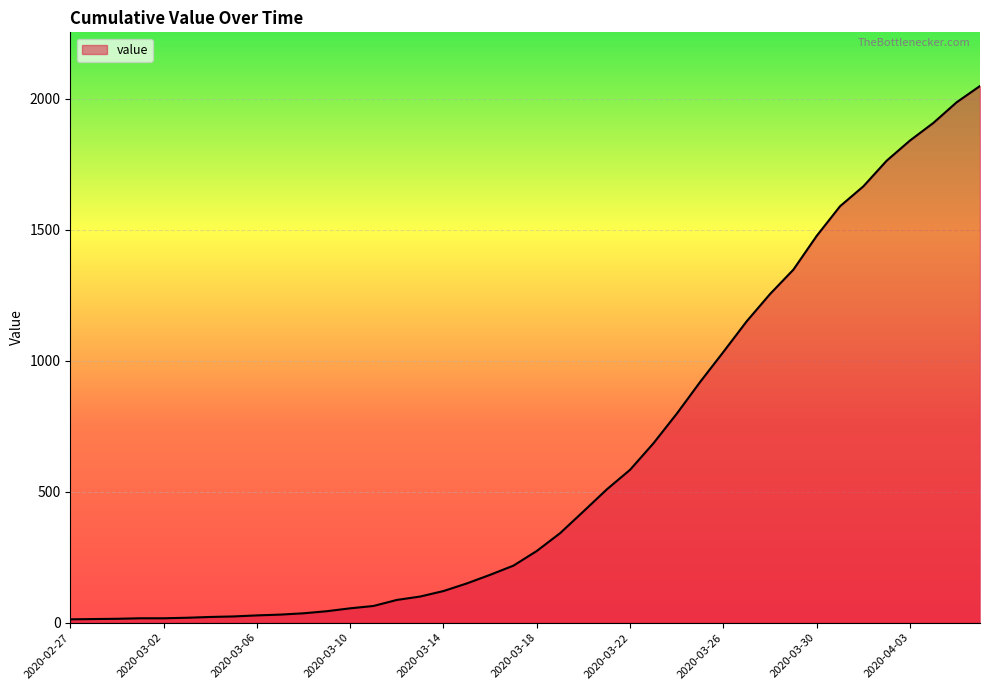

What is the average value?

622